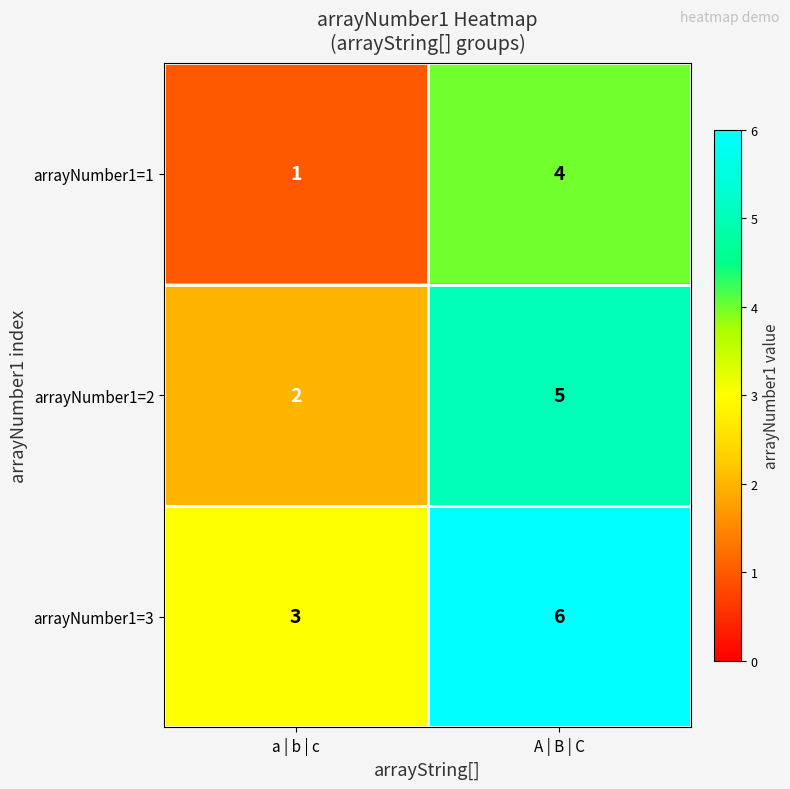

Which category has the highest value across all series?

A | B | C